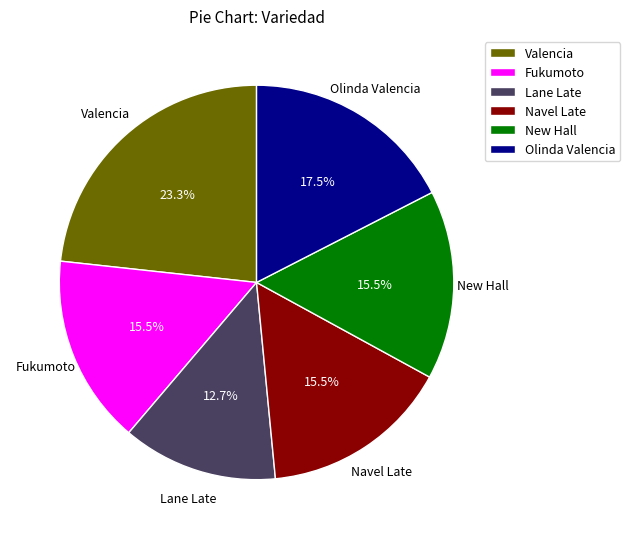

To the nearest percent, what is the difference between the largest and smallest slice percentages?

11%